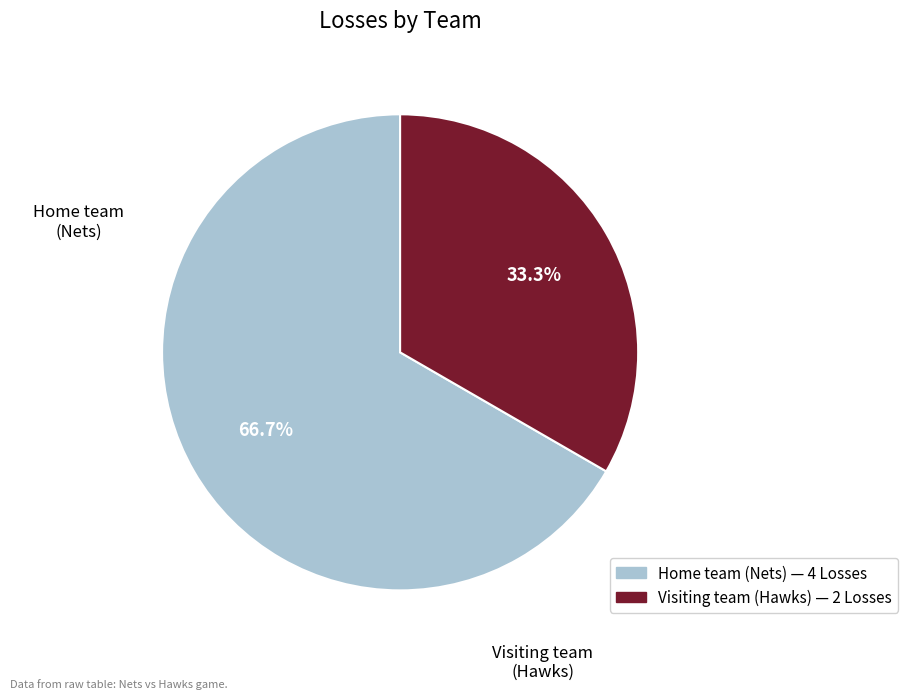

How many segments does this pie chart have?

2